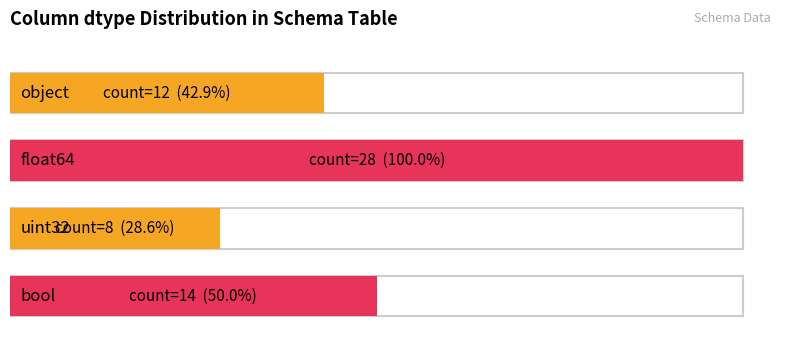

What is the sum of all values?

62